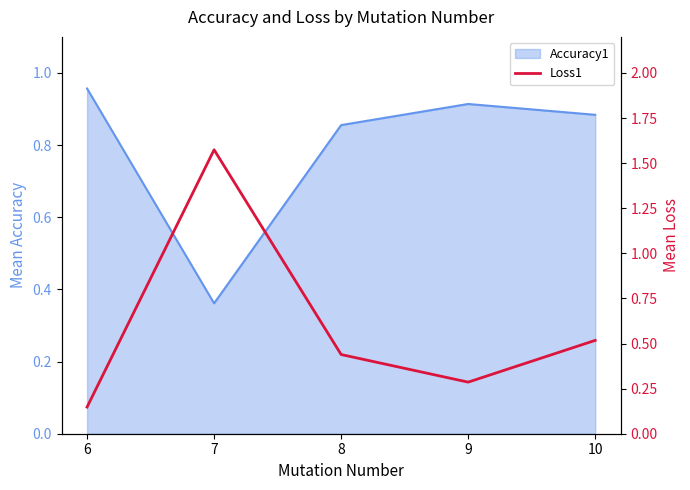

What is the change in value from 7 to 9?

-1.3